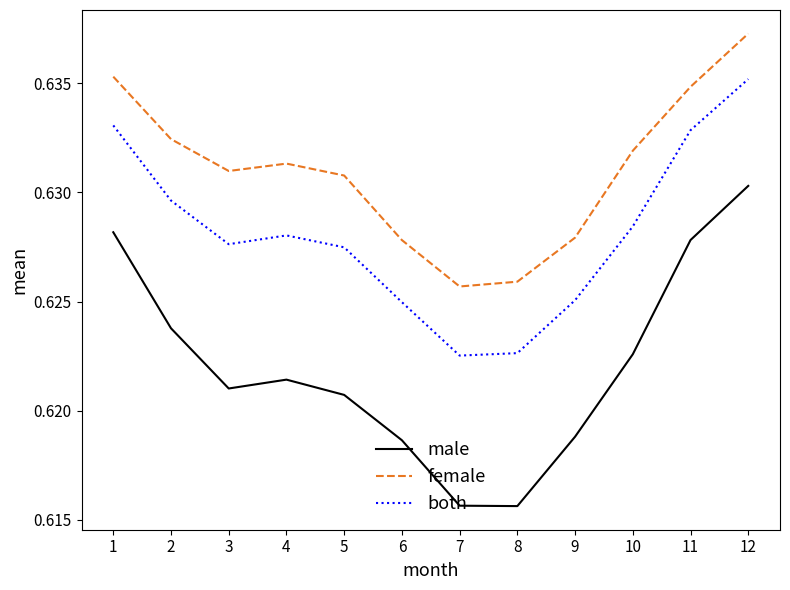

At which category does the chart reach its peak across all series?

12